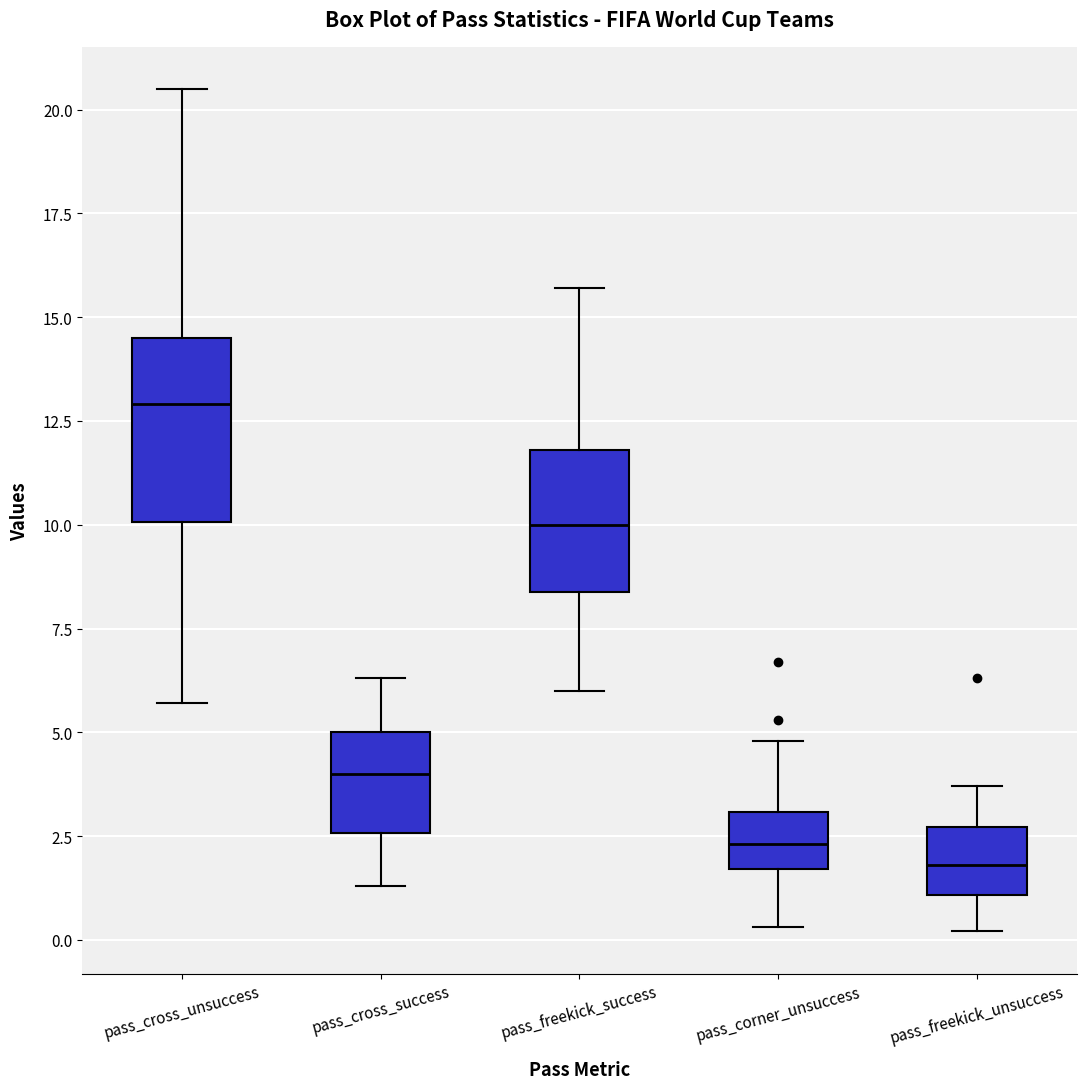

Reading left to right, read every box against the y-axis: the position of its median line, the range the box covers, and the ends of its whiskers. The values are not printed on the chart, so give them approximately, as read against the axis.

pass_cross_unsuccess: median 13.0, box 10.0 to 14.5, whiskers 5.5 to 20.5
pass_cross_success: median 4.0, box 2.5 to 5.0, whiskers 1.5 to 6.5
pass_freekick_success: median 10.0, box 8.5 to 12.0, whiskers 6.0 to 15.5
pass_corner_unsuccess: median 2.5, box 1.5 to 3.0, whiskers 0.5 to 5.0
pass_freekick_unsuccess: median 2.0, box 1.0 to 2.5, whiskers 0.0 to 3.5